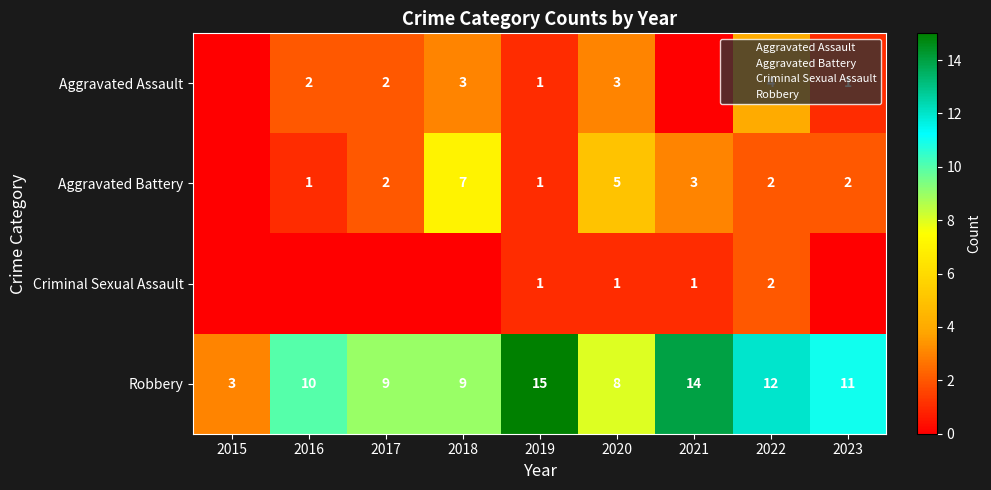

At how many categories does at least one series exceed 6?

8